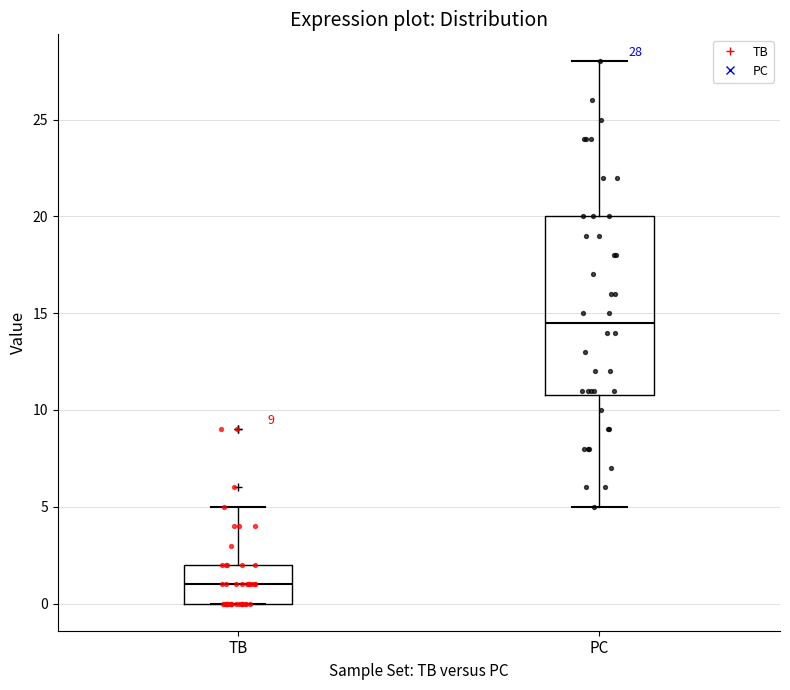

Which box's median line is the lowest?

TB